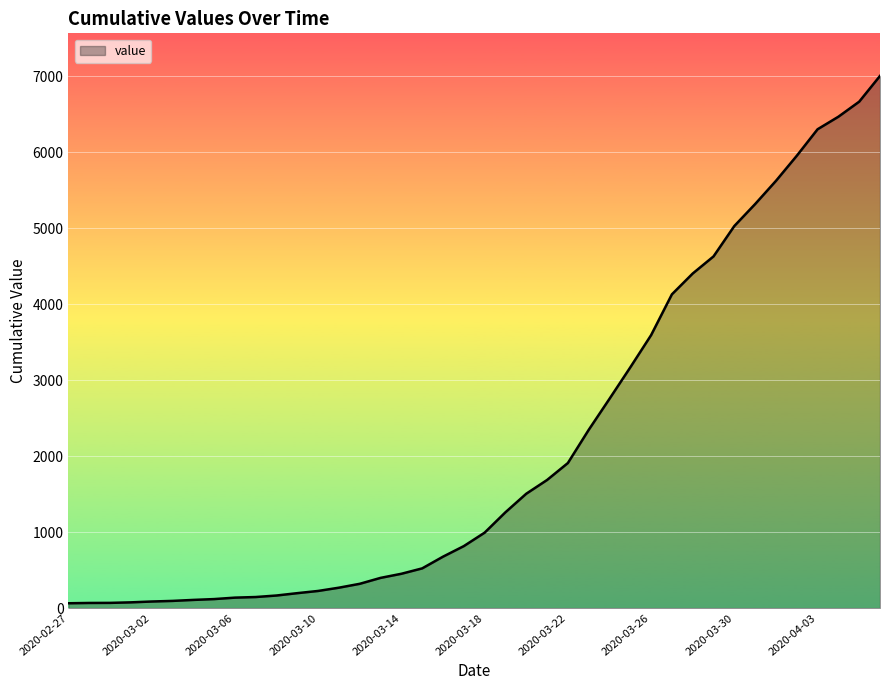

What is the maximum value shown in the chart?

7003